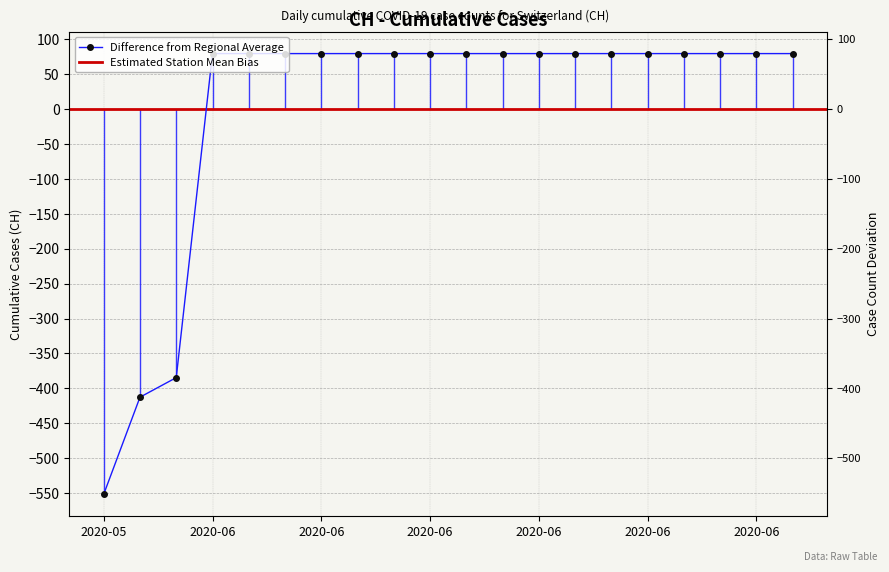

The value at 2020-06-11 is 79.4. True or false?

True